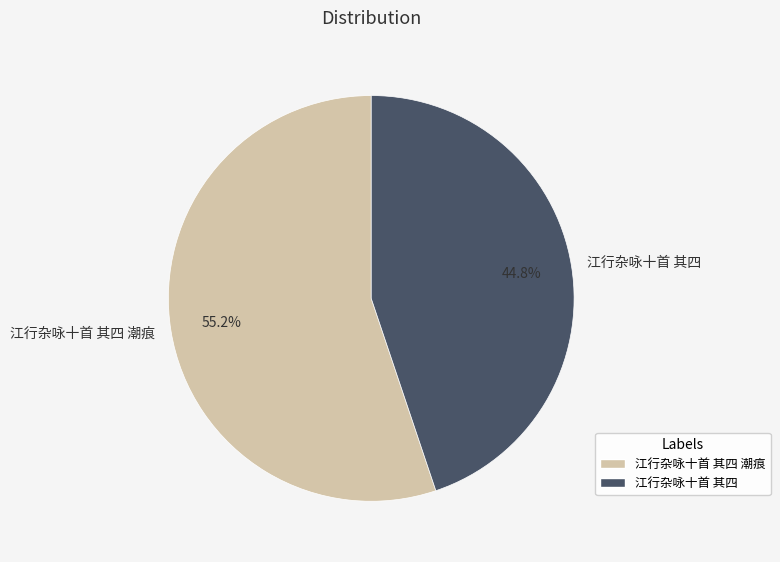

To the nearest percent, what is the difference between the largest and smallest slice percentages?

10%